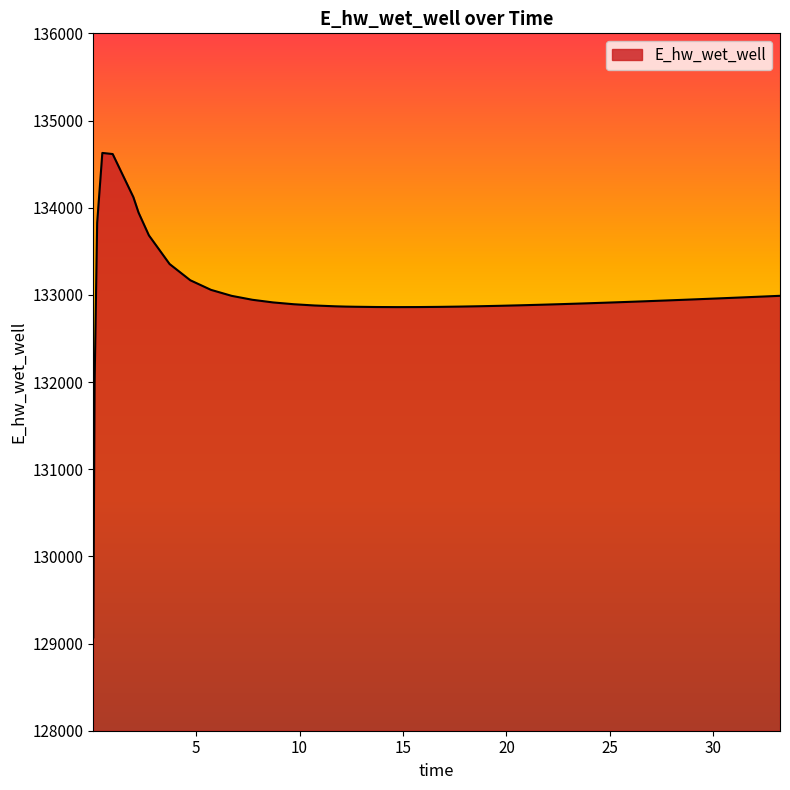

What is the difference between the maximum and minimum values?

5557.7